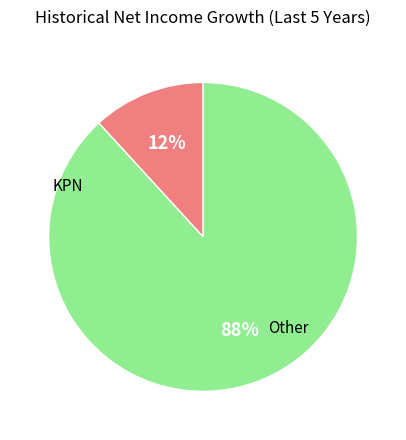

Is there a majority slice in this chart?

Yes